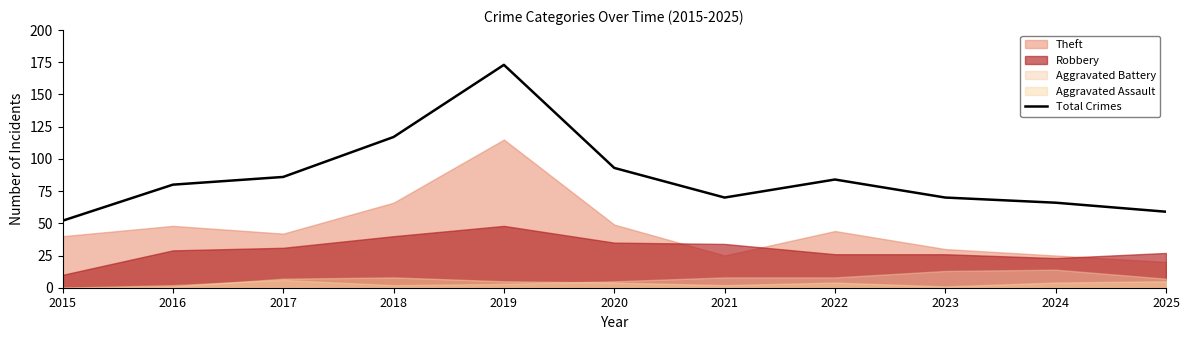

True or false: the data shows 31 at 2017.

False